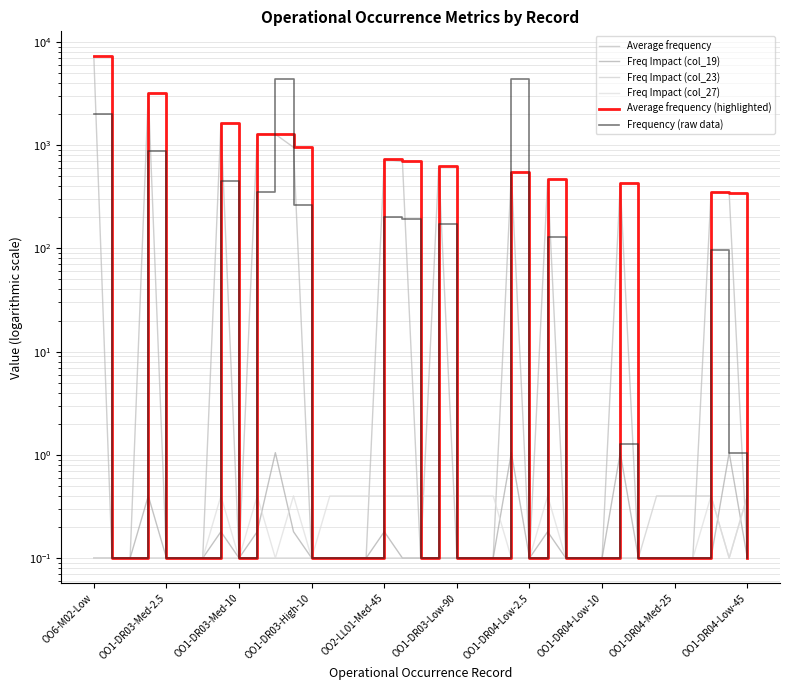

What is the difference between the maximum and minimum values in the Freq Impact (col_23) series?

0.3